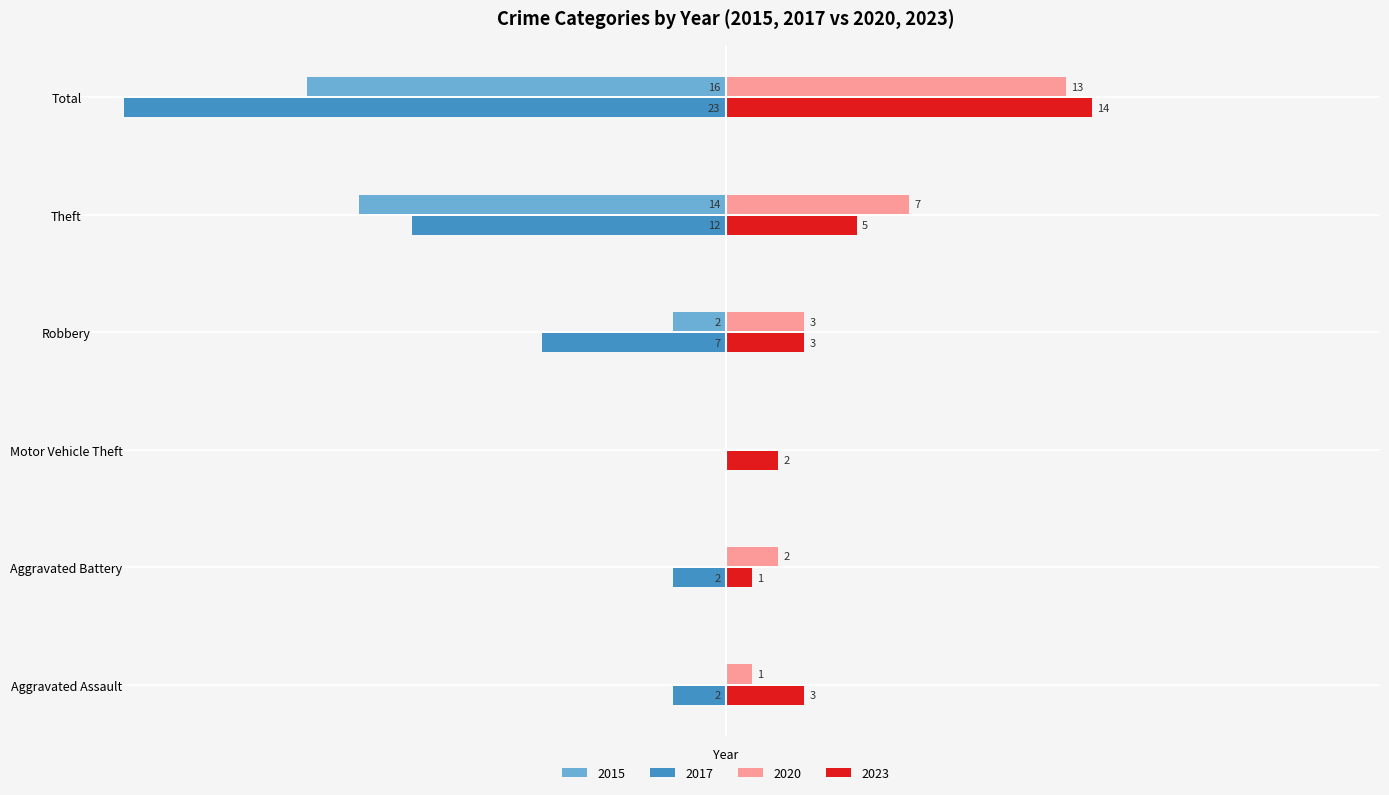

At which category does the chart reach its peak across all series?

Total